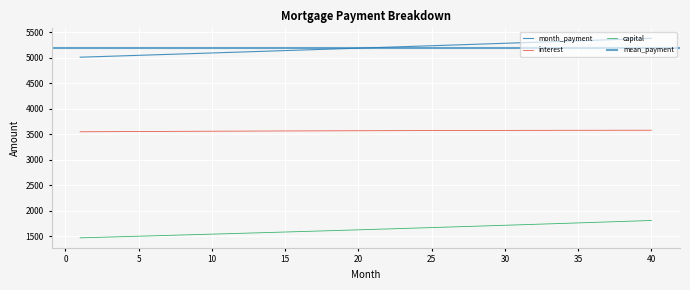

At how many categories does at least one series exceed 2872?

40